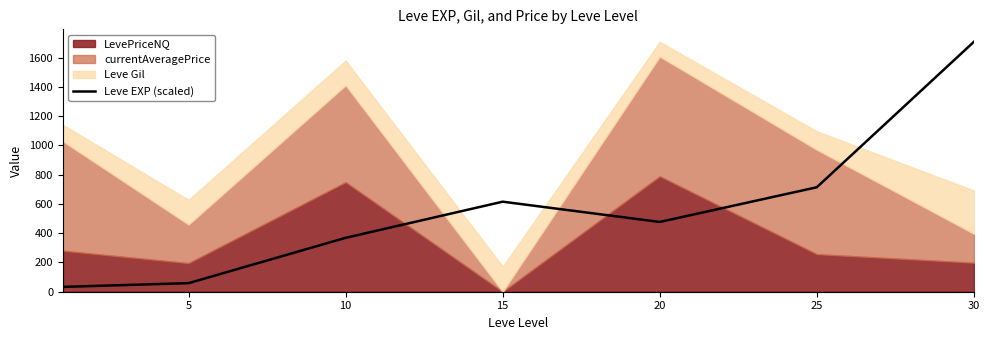

The value of Leve EXP (scaled) at 10 is 547.1. True or false?

False